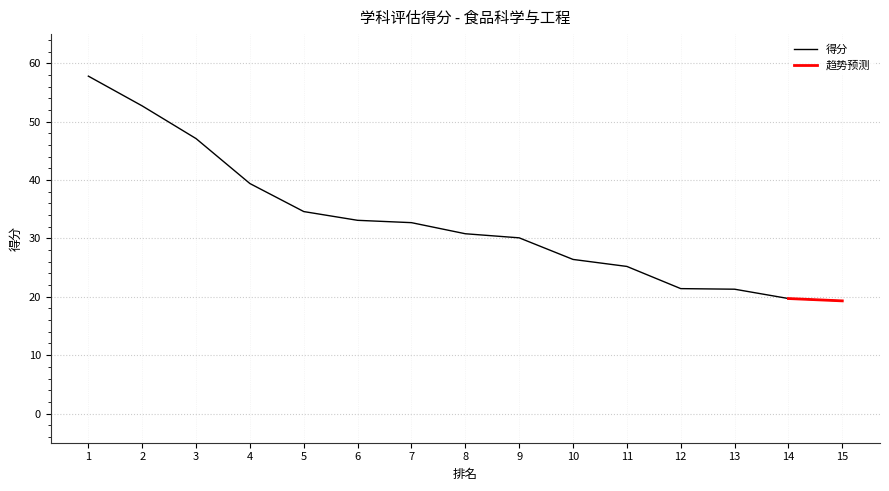

What is the difference between the maximum and minimum values?

38.5